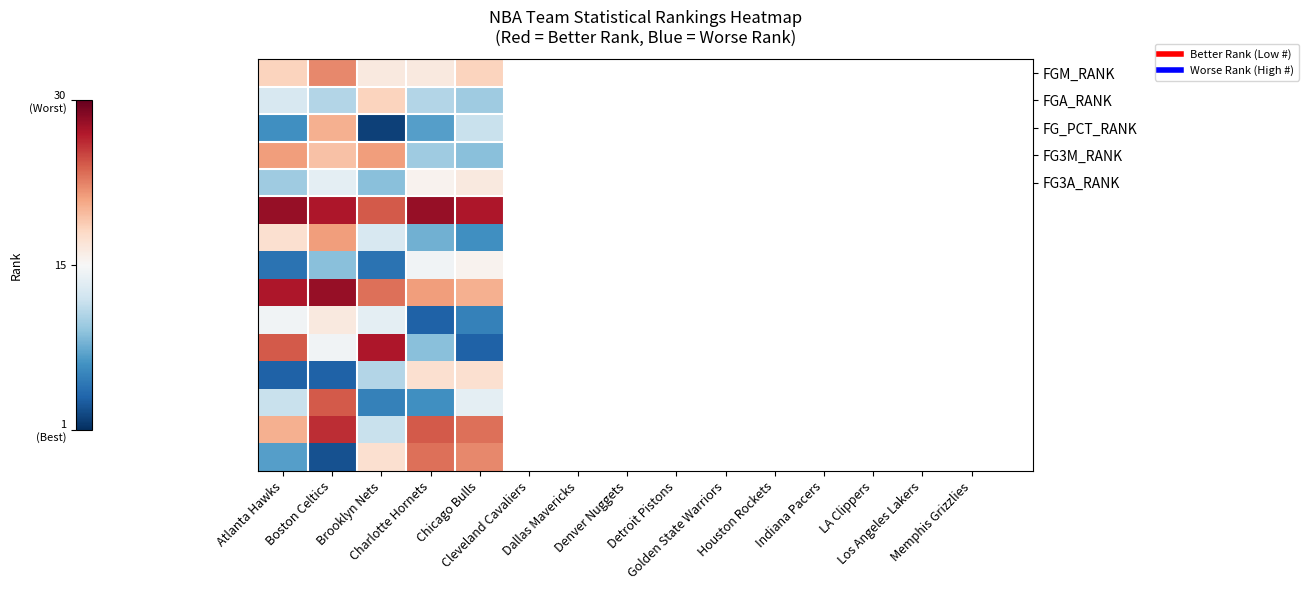

What is the smallest value displayed?

-0.9